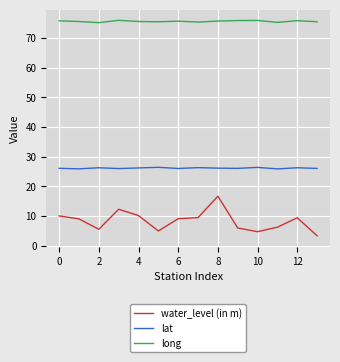

What is the greatest value displayed?

76.0